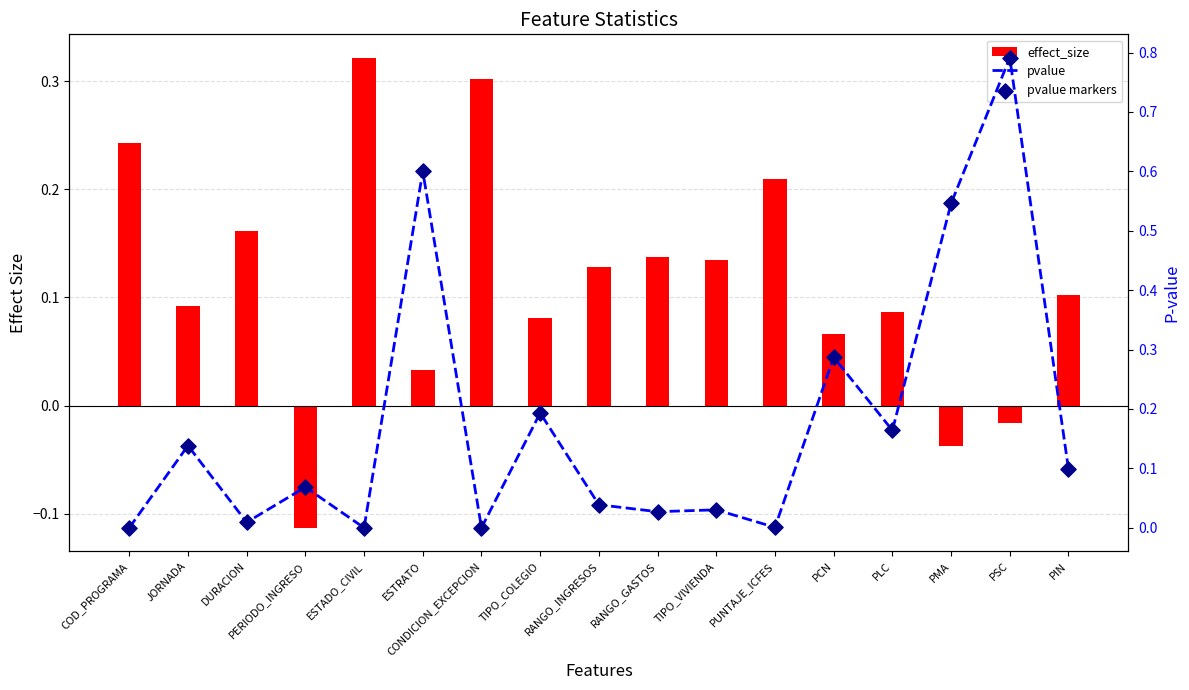

Which series contains the highest Y value?

pvalue